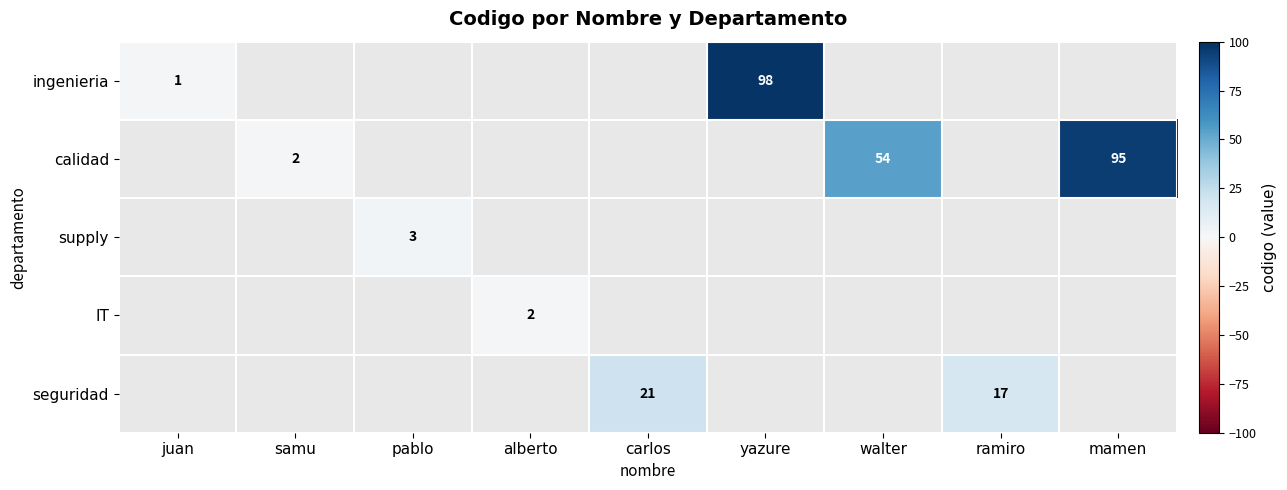

The ingenieria series shows 21 at yazure. True or false?

False